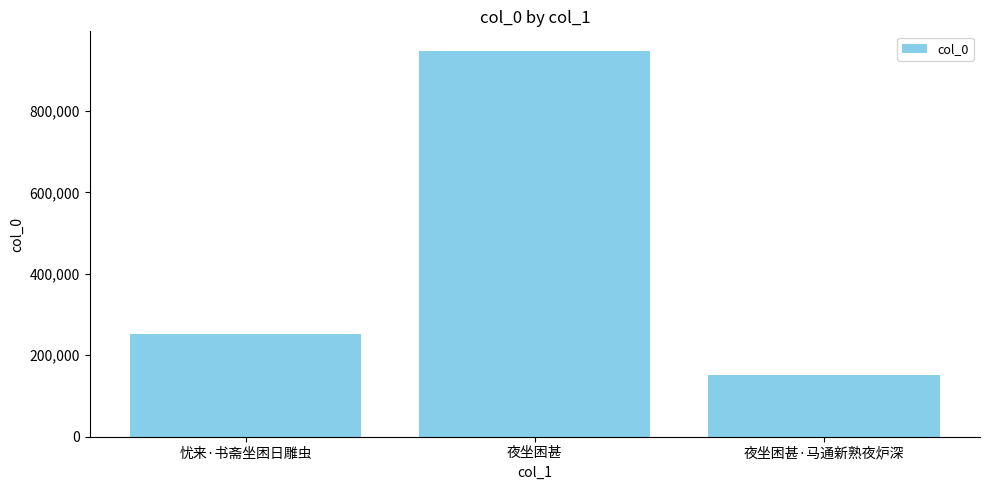

What is the approximate value at 忧来·书斋坐困日雕虫, to the nearest 100?

251600